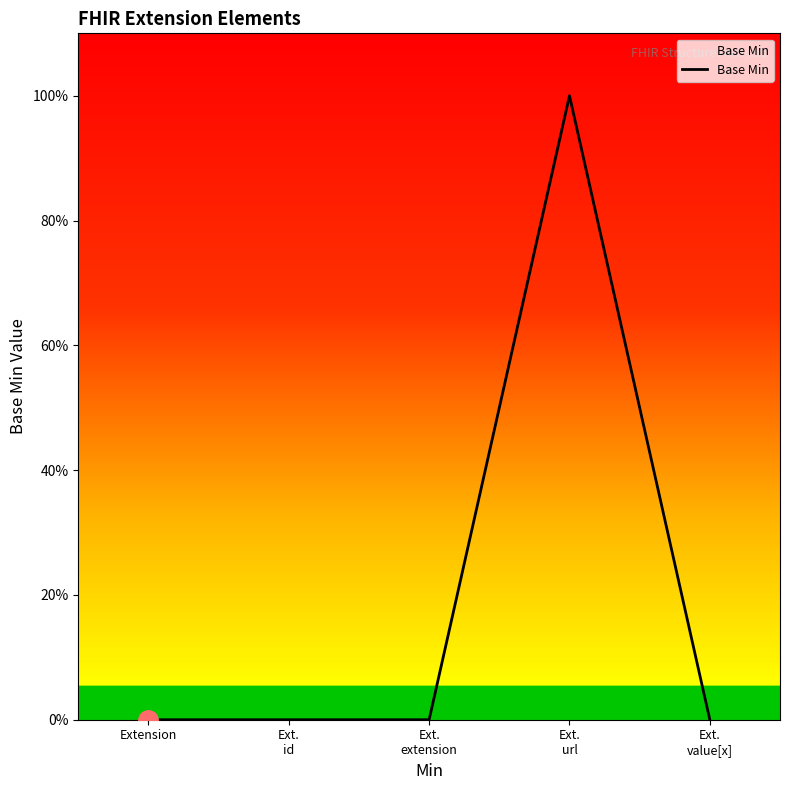

Which label corresponds to the largest value in the chart?

Ext.
url